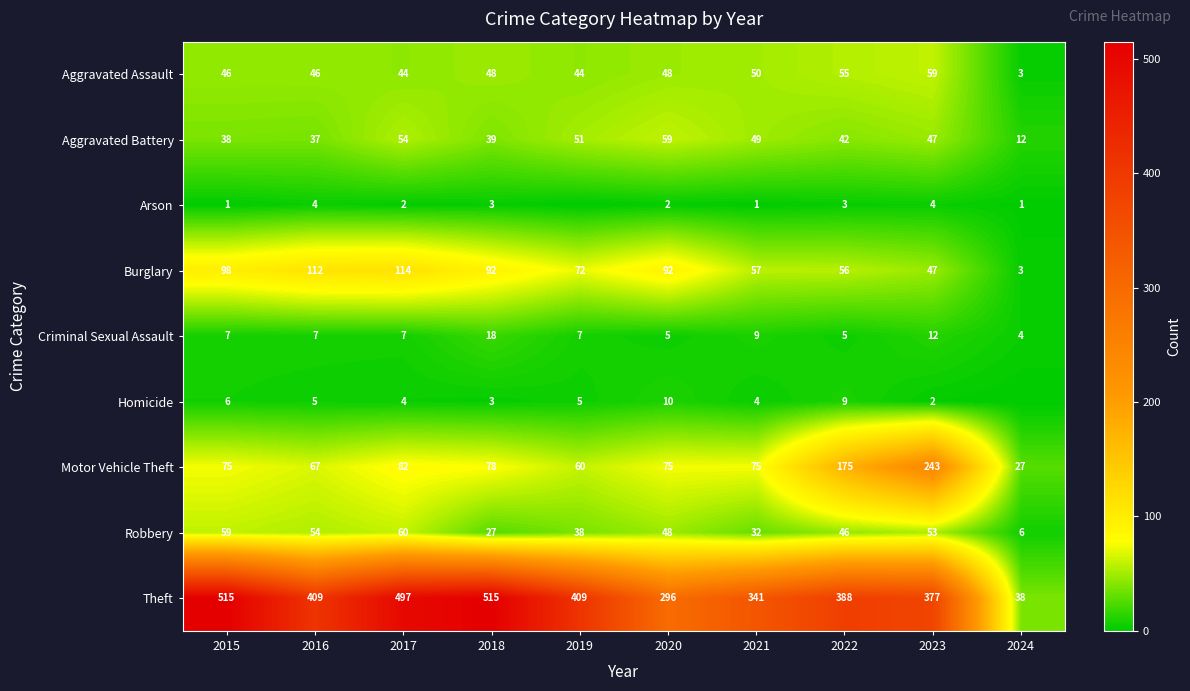

Between 2019 and 2022, which is larger?

2022